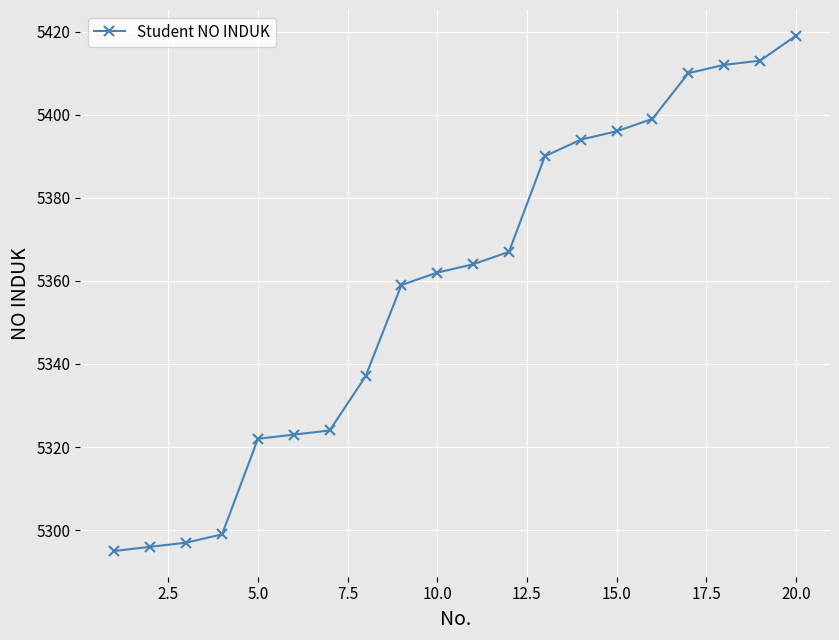

What is the difference between the maximum and second lowest values?

123